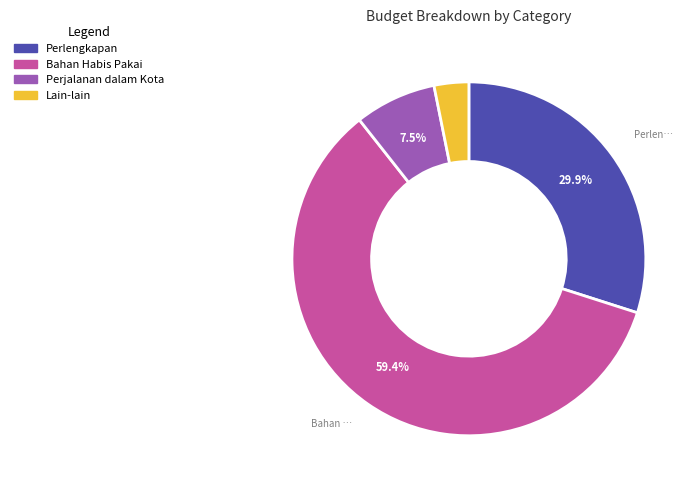

What percentage is the Bahan Habis Pakai slice, to the nearest percent?

59%